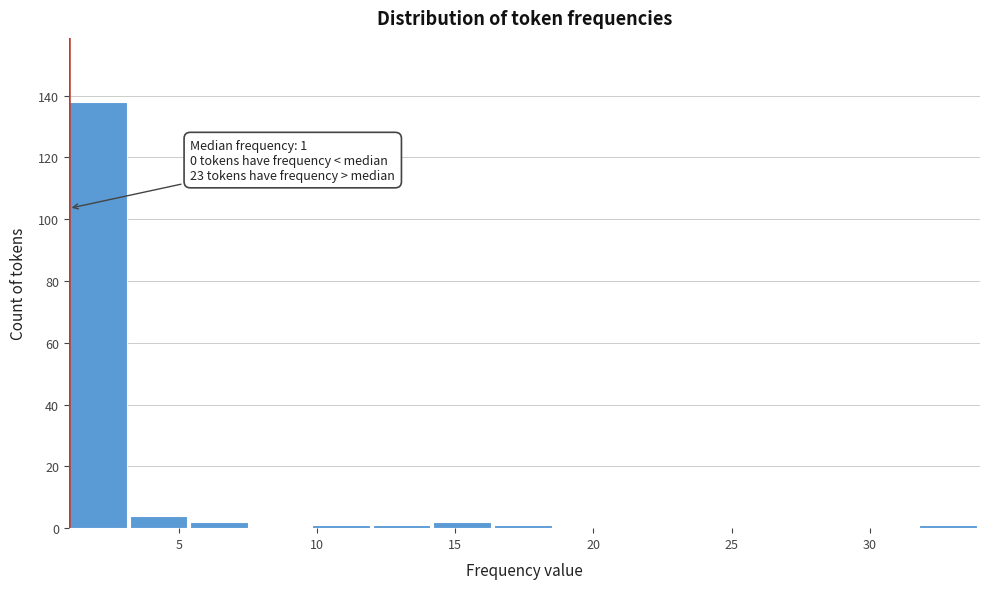

Over which range of the x-axis is the bar tallest?

1.0 to 3.2